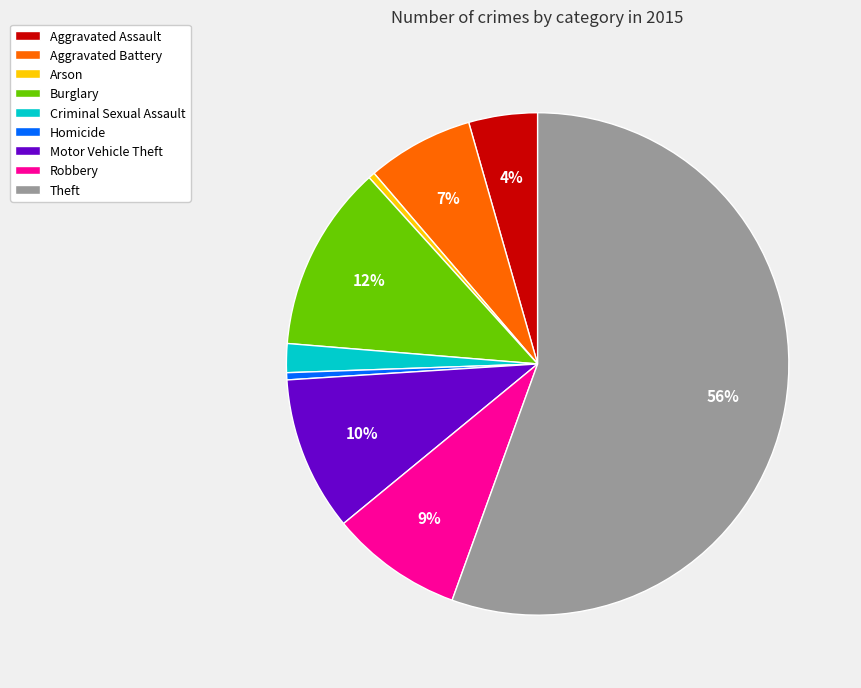

What percentage is the Robbery slice, to the nearest percent?

9%